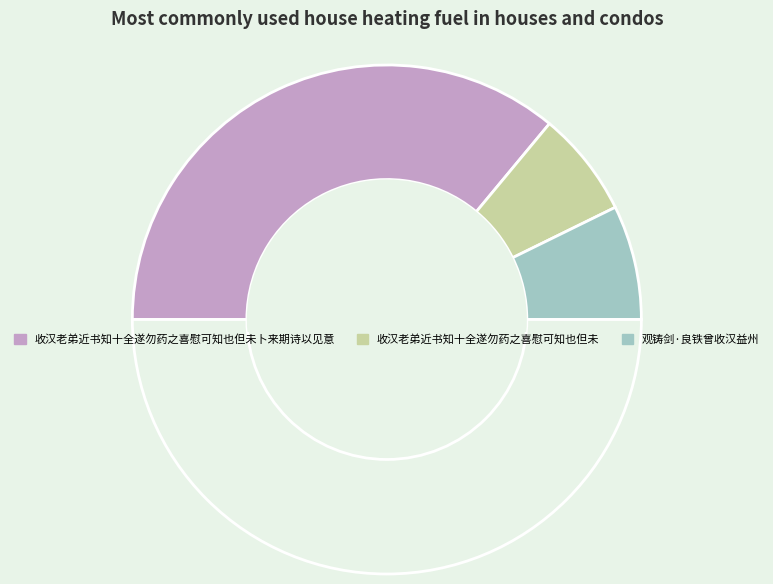

Count the number of slices in the pie.

4